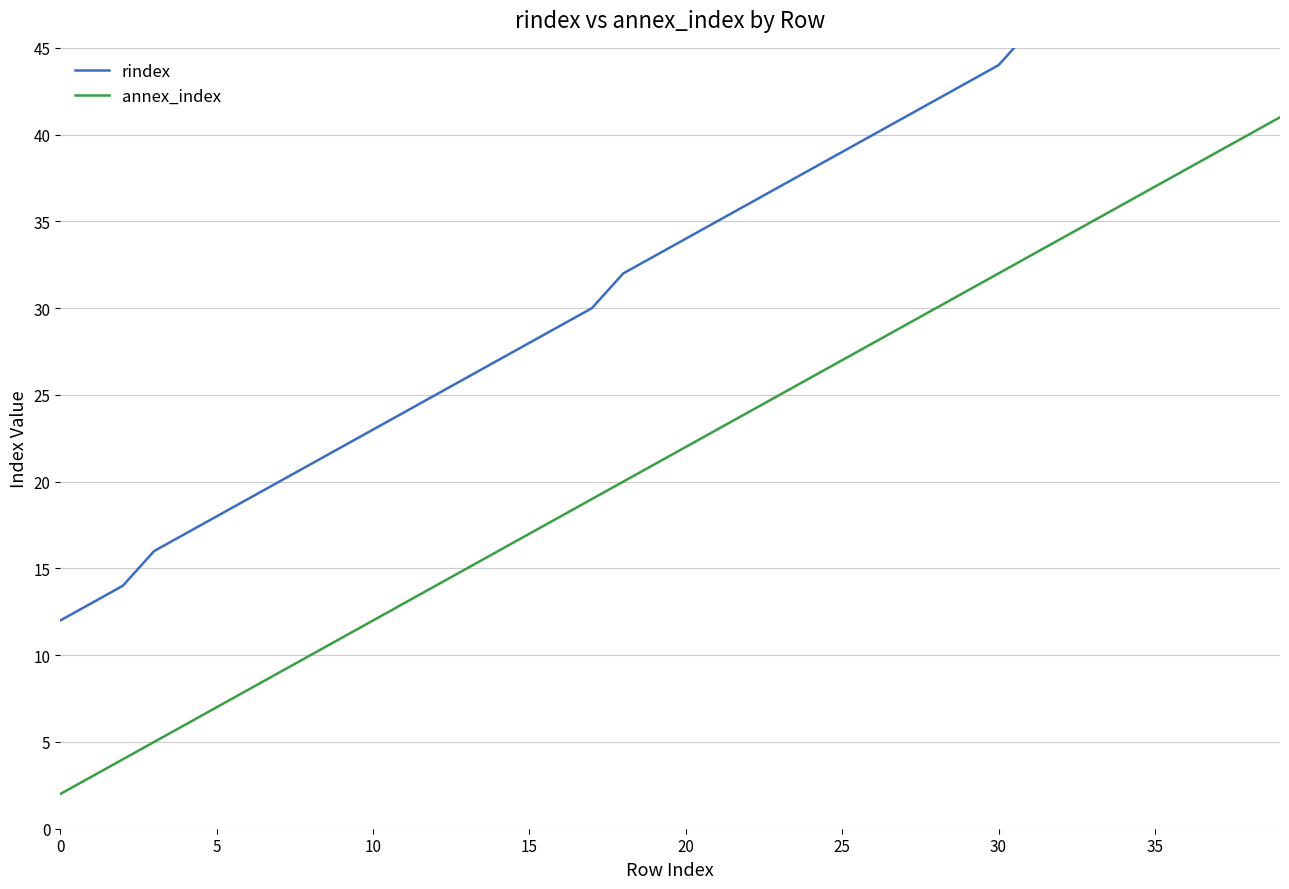

True or false: rindex and annex_index intersect in this chart.

False